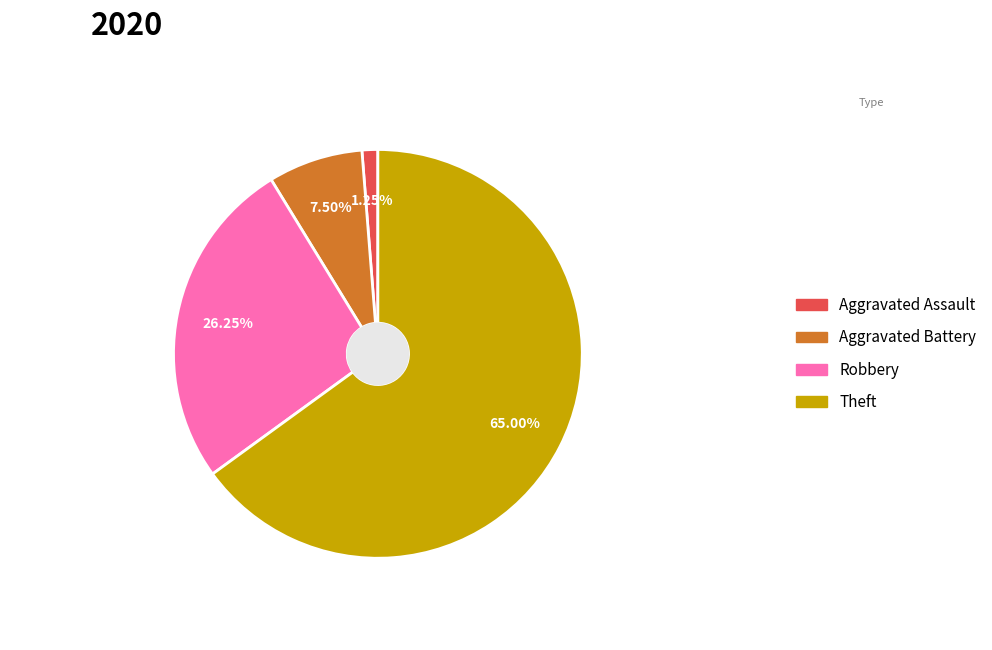

What is the smallest slice in the pie chart?

Aggravated Assault